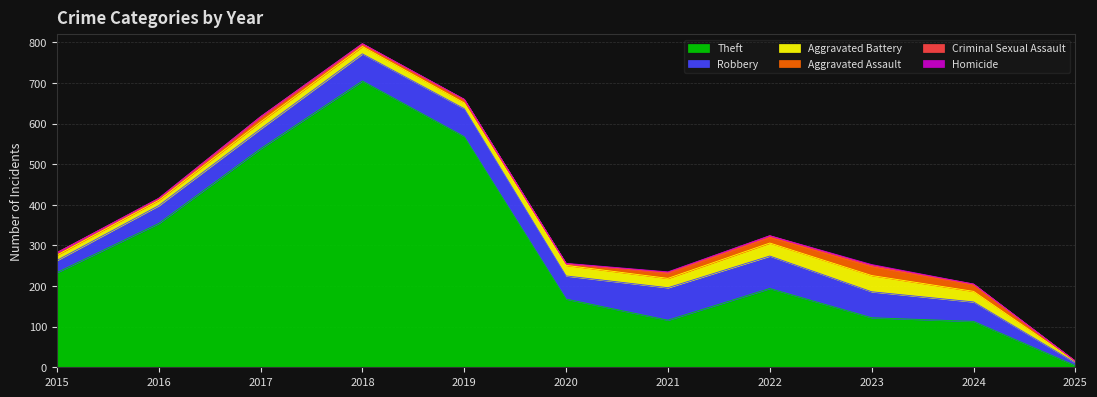

At which category is the sum across all series the highest?

2018